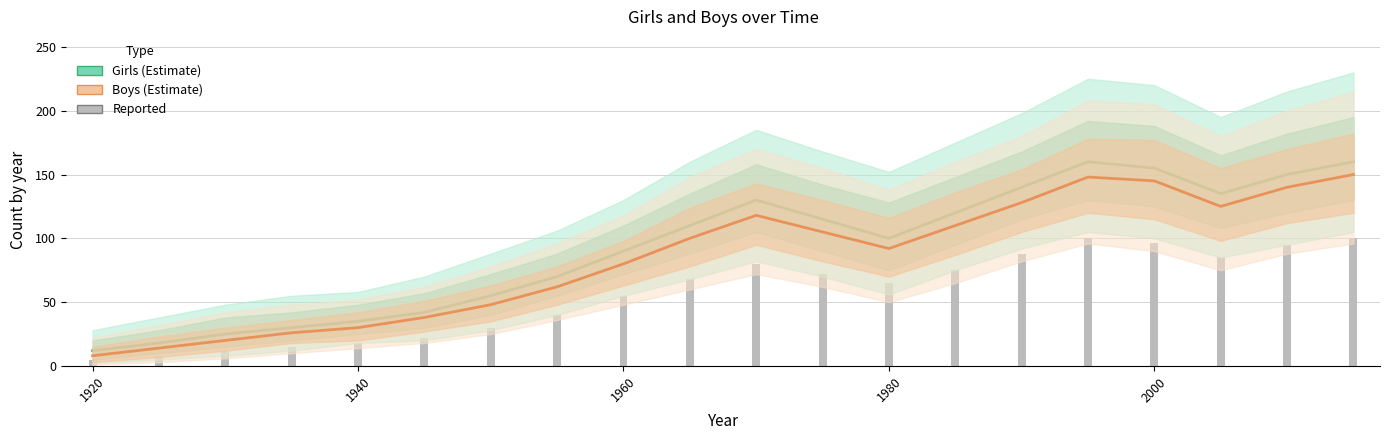

True or false: Boys has a value of 4 at 1920.

False